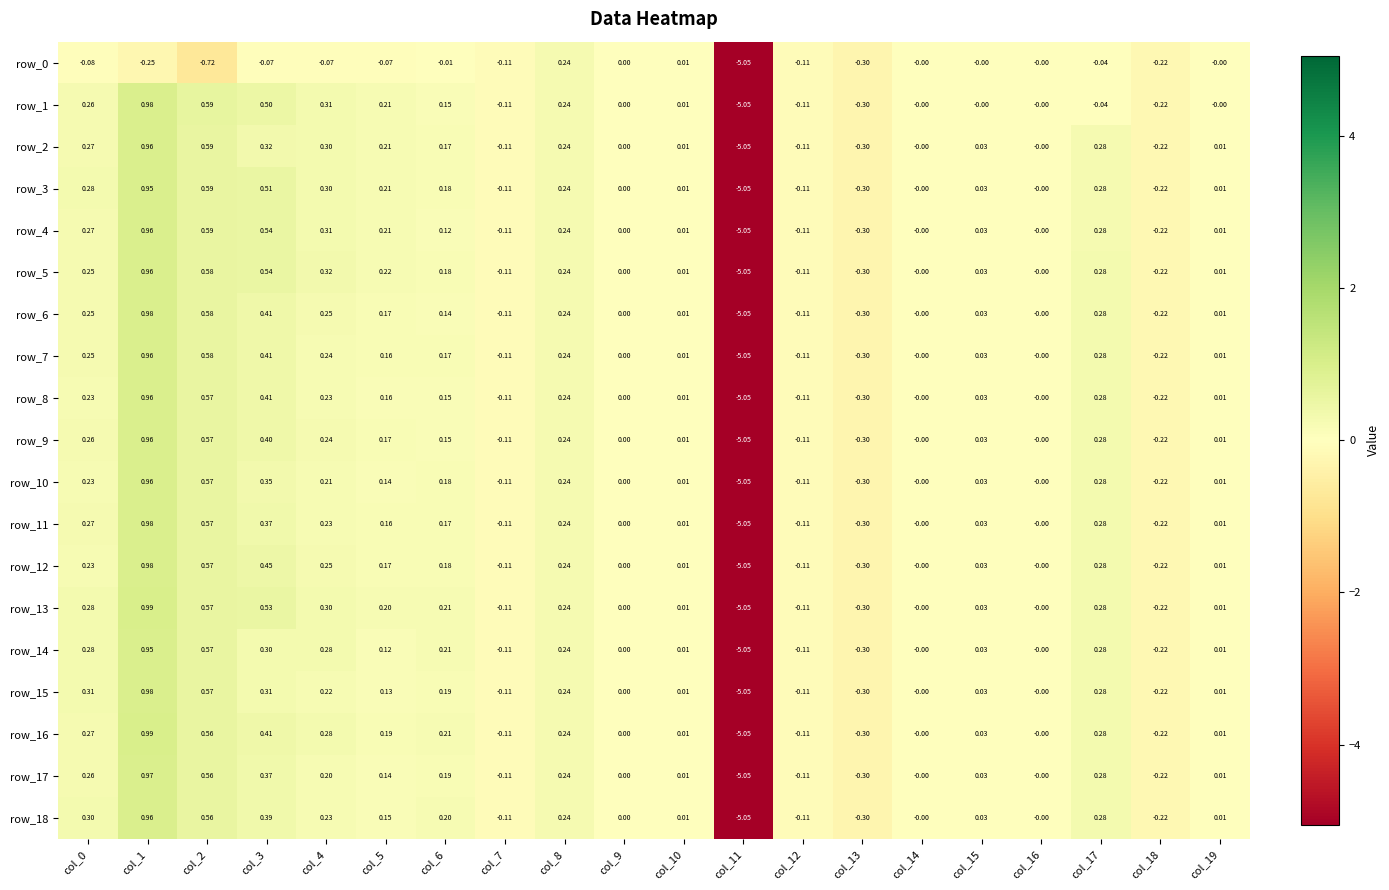

Is the value of row_5 at col_0 greater than the value of row_8 at col_1?

No